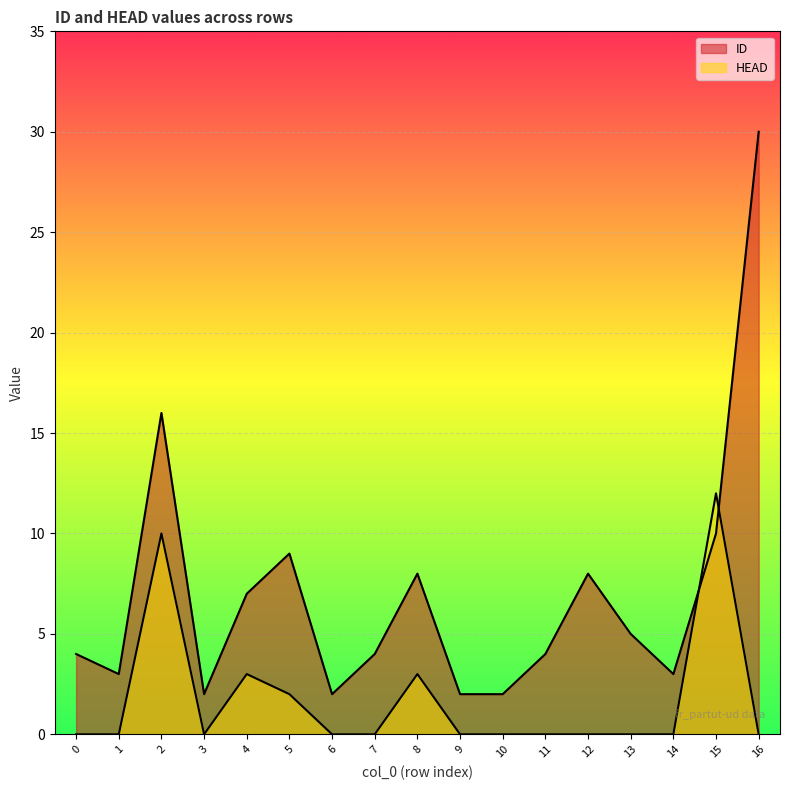

Between 2 and 9, which is larger?

2